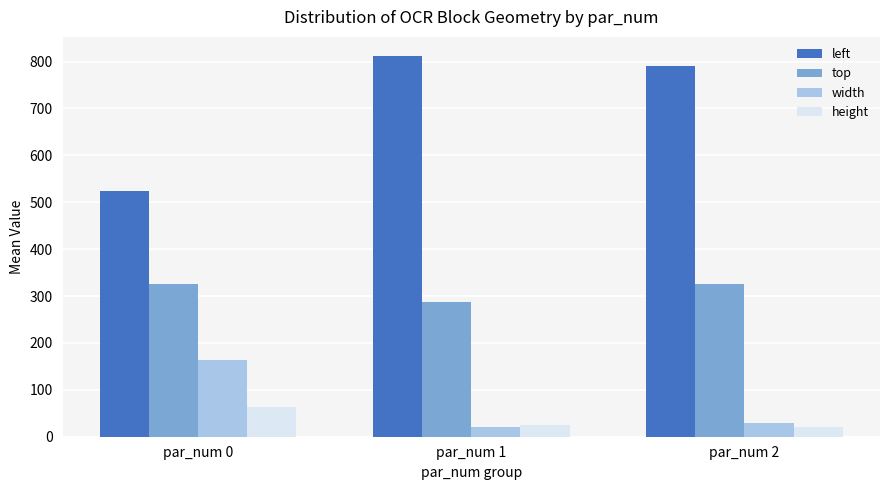

Reading right to left, extract all data points from this chart.

left: par_num 2=790	par_num 1=812	par_num 0=524
top: par_num 2=325	par_num 1=288	par_num 0=325
width: par_num 2=29	par_num 1=21	par_num 0=163
height: par_num 2=21	par_num 1=25	par_num 0=63